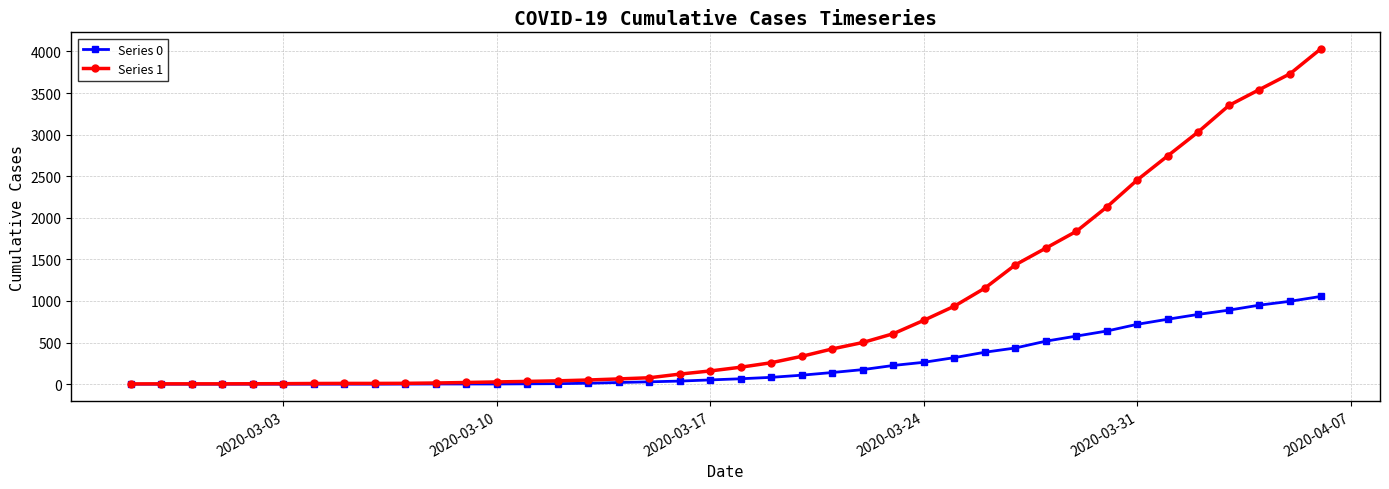

Which series has the largest range (max minus min)?

Series 1